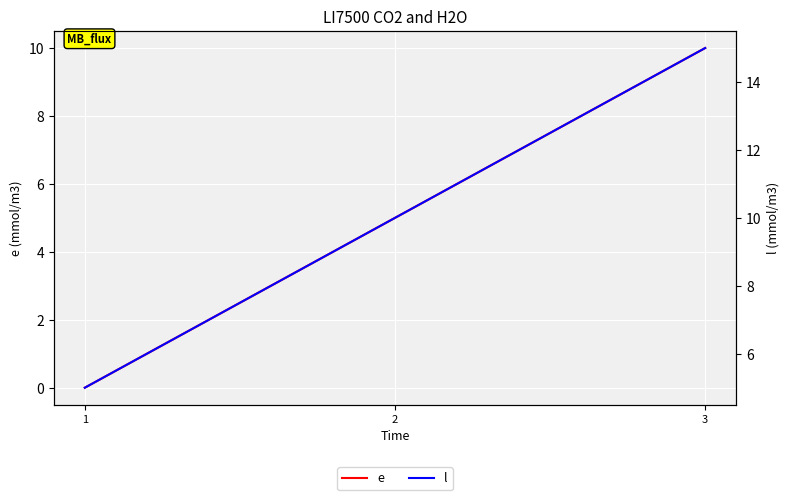

The value of e at 3 is 10. True or false?

True